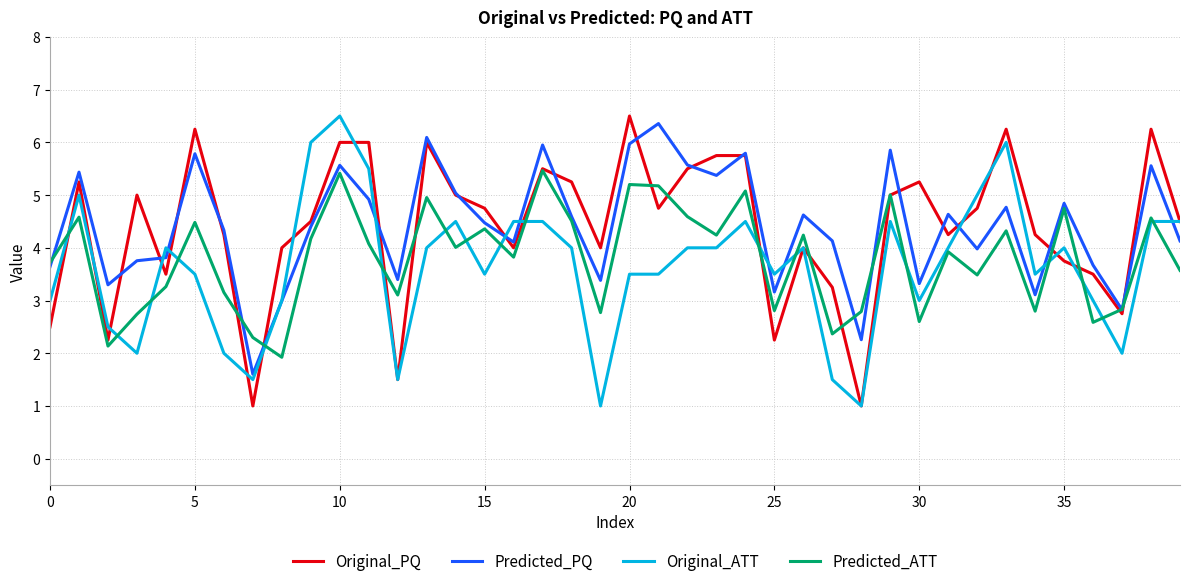

Is this an area chart (filled region under the line)?

No